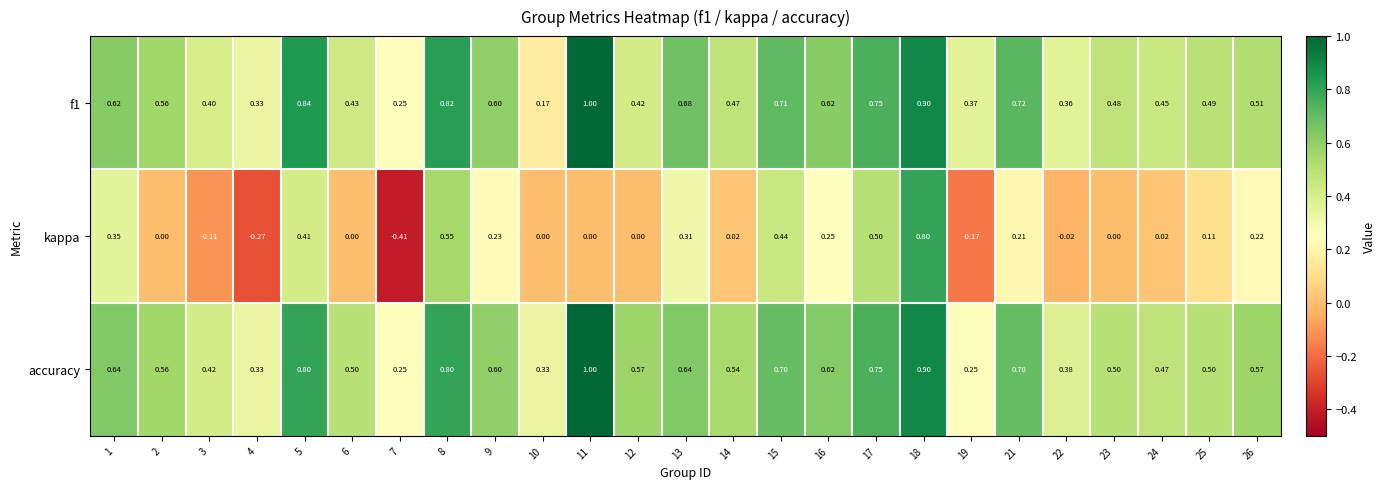

Is the value of f1 at 24 greater than the value of kappa at 16?

Yes